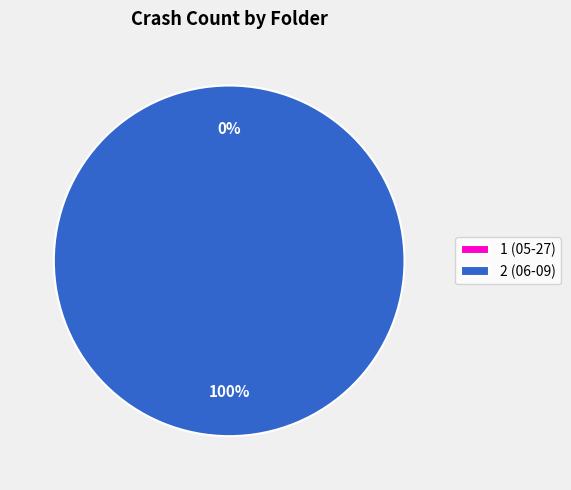

How many segments does this pie chart have?

2